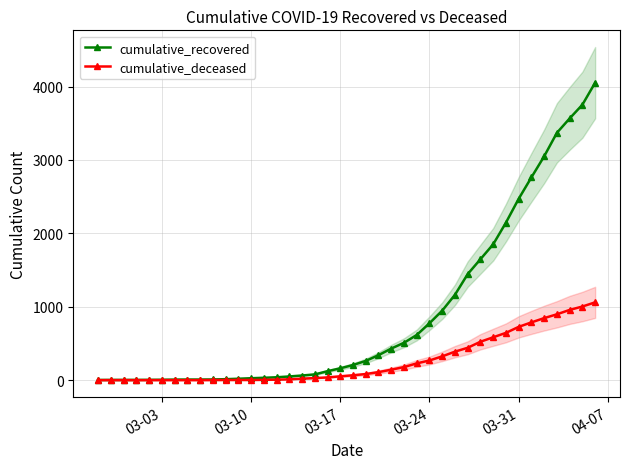

What is the highest value of the cumulative_recovered series?

4053